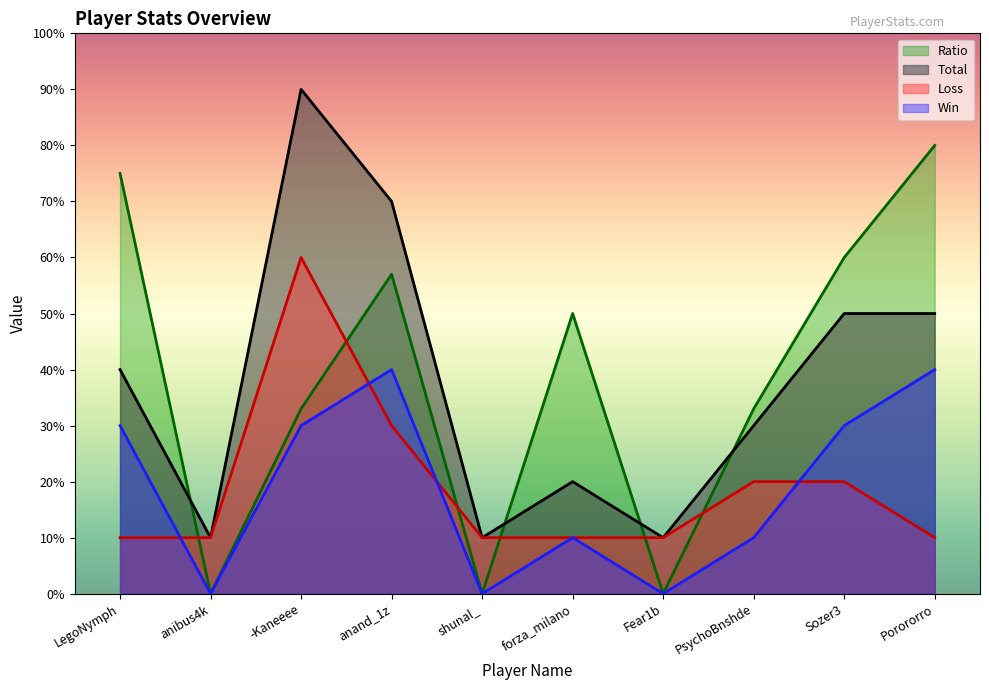

True or false: Ratio and Total cross at least once.

True